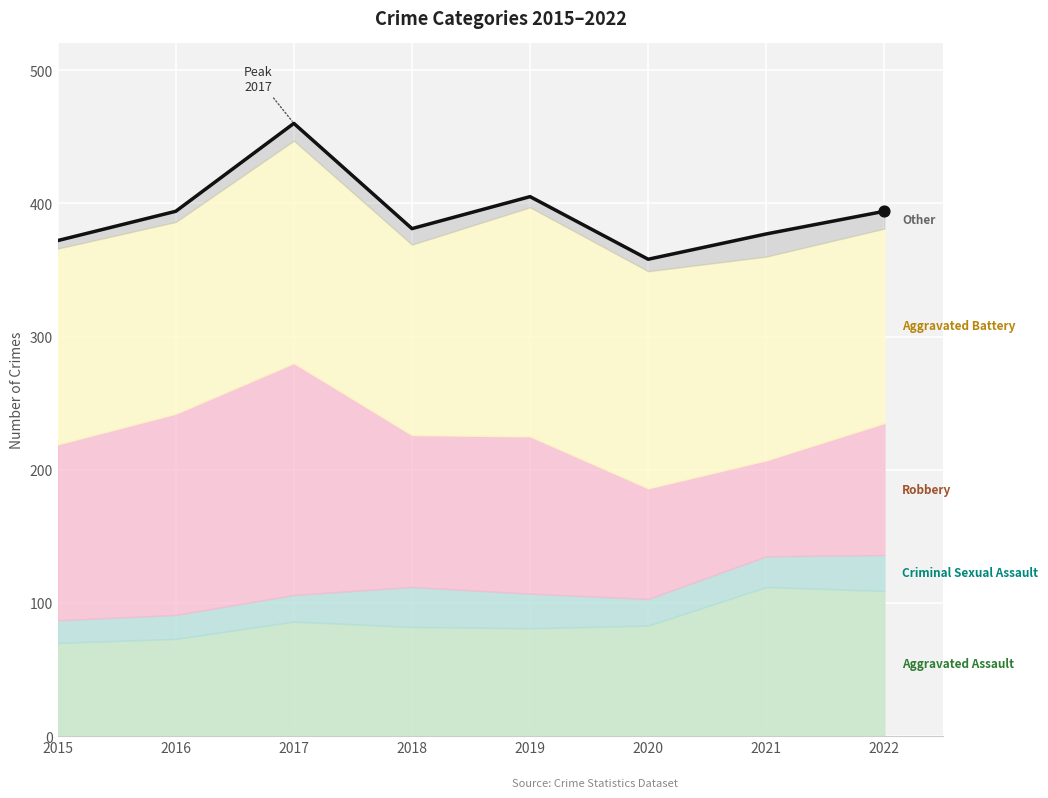

What is the ratio of the value at 2022 to the value at 2021?

1.0